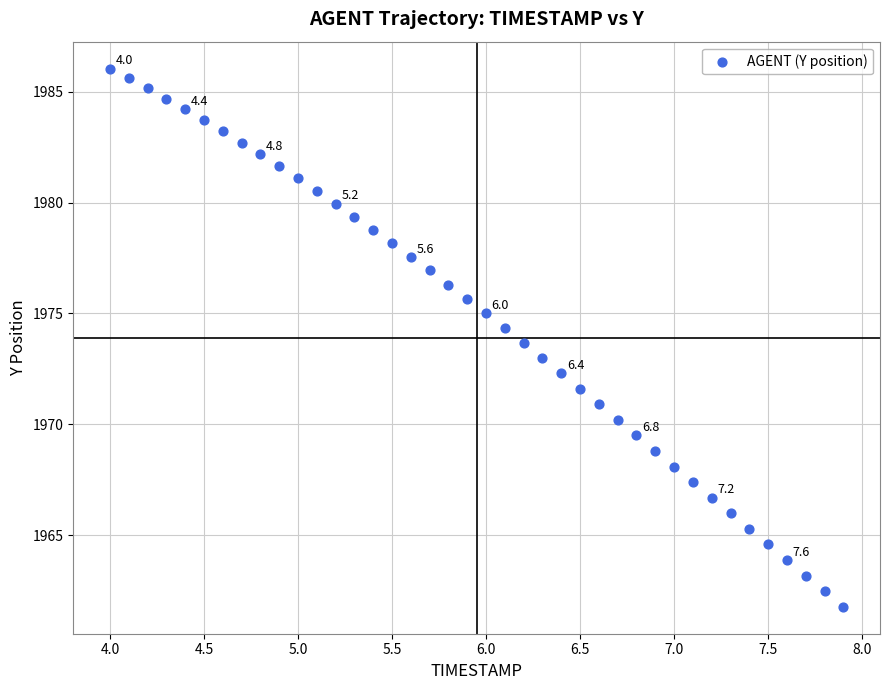

What is the range of X values (max minus min)?

3.9